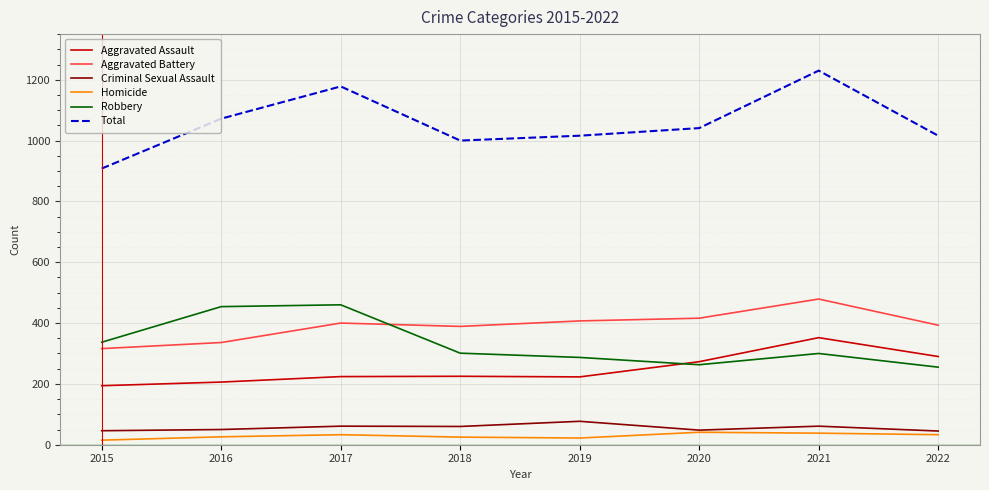

At which category does Aggravated Battery reach its first local valley?

2018